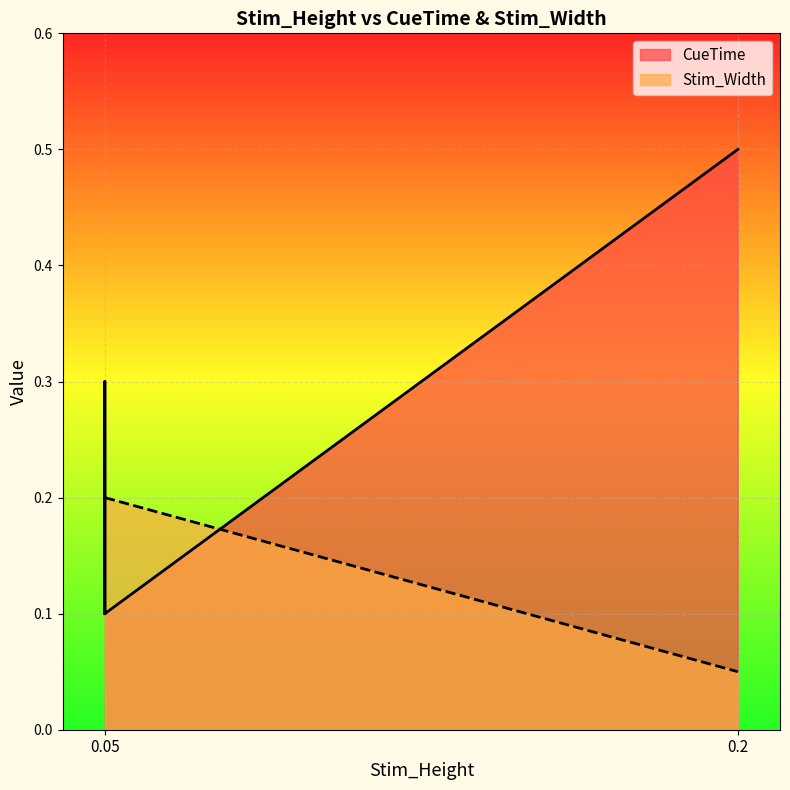

How many Stim_Width values are between 0 and 1?

5